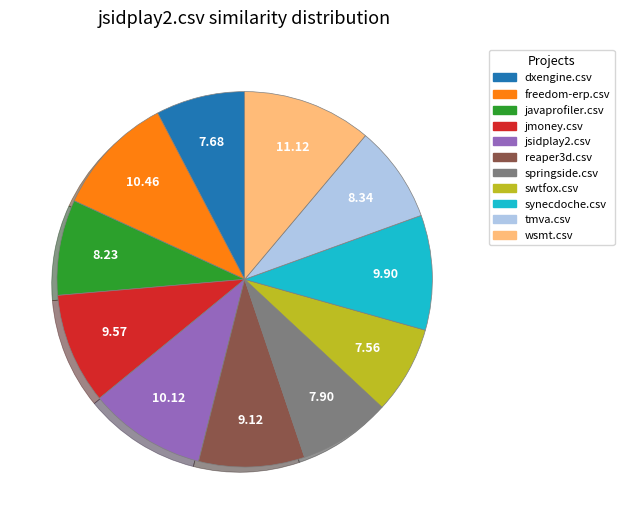

Is there a majority slice in this chart?

No